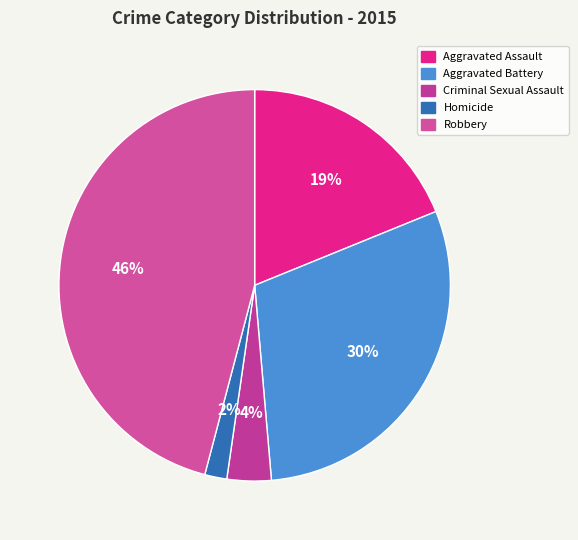

True or false: Criminal Sexual Assault accounts for 4% of the total.

True